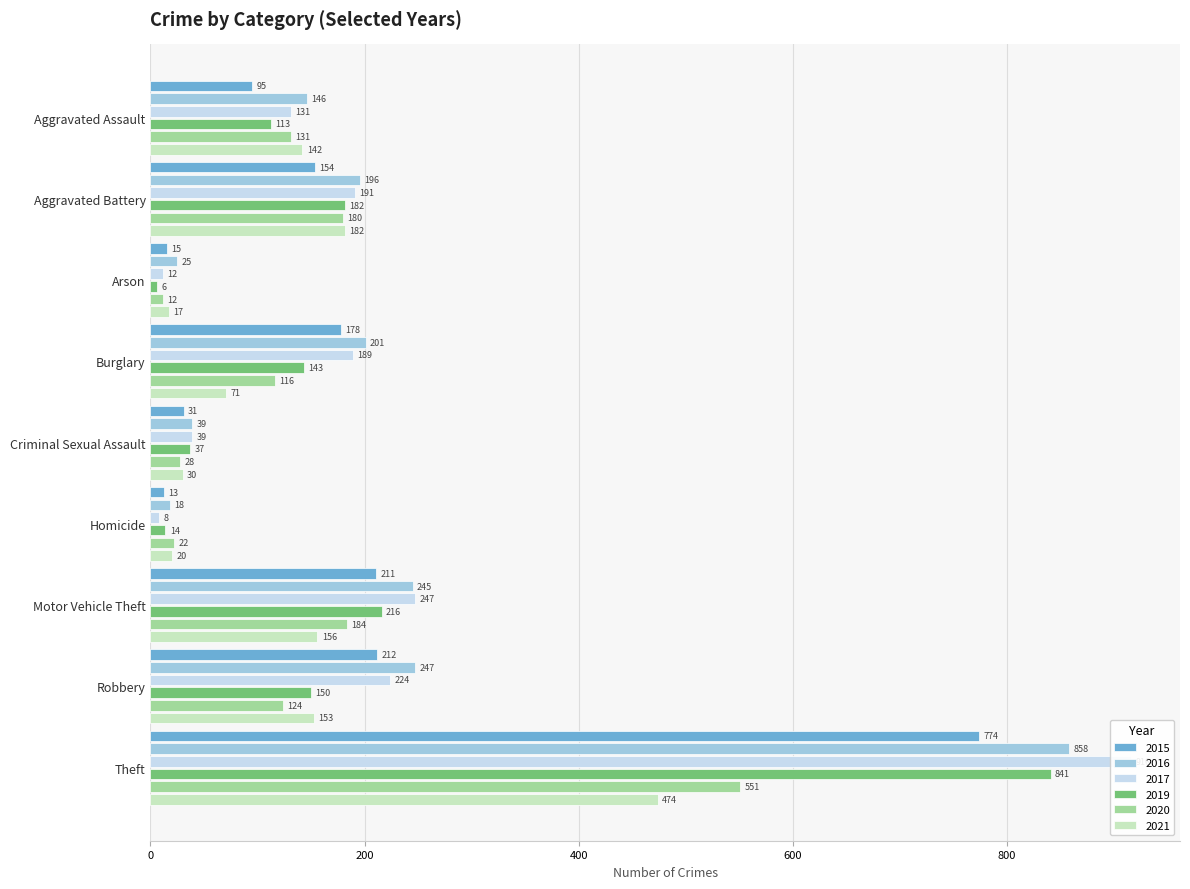

Reading left to right, list all the values displayed in this chart.

2015: 95	154	15	178	31	13	211	212	774
2016: 146	196	25	201	39	18	245	247	858
2017: 131	191	12	189	39	8	247	224	916
2019: 113	182	6	143	37	14	216	150	841
2020: 131	180	12	116	28	22	184	124	551
2021: 142	182	17	71	30	20	156	153	474